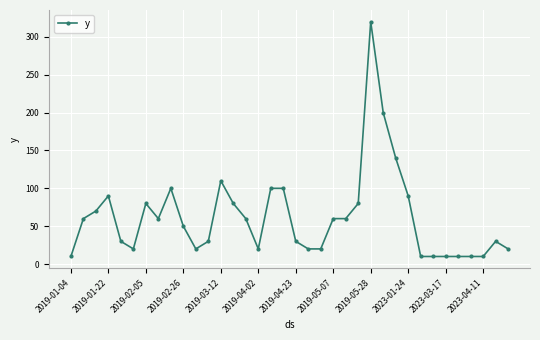

True or false: the data has more than 2 interior local peaks.

True